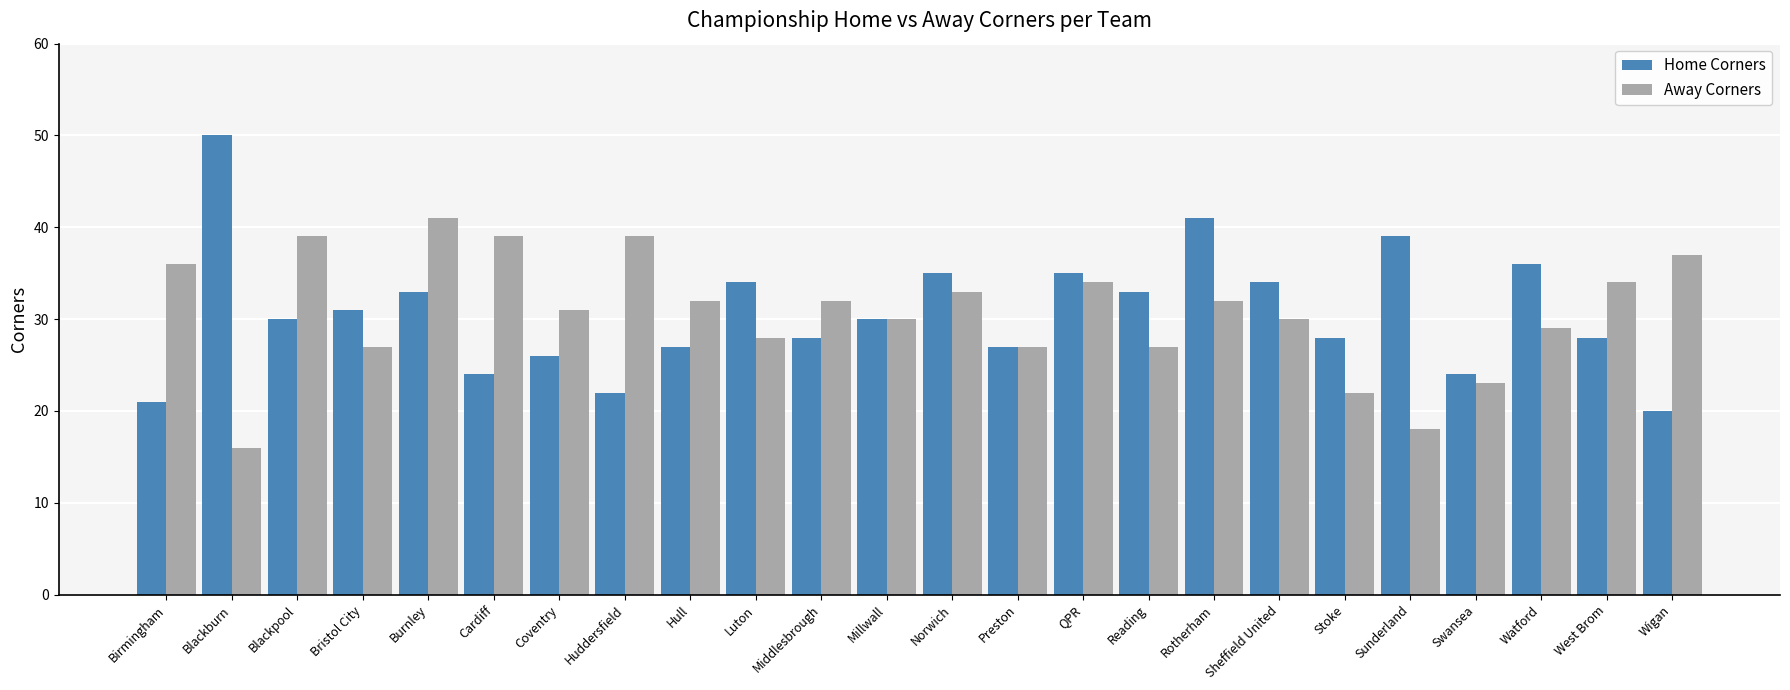

Is the value of Away Corners at Huddersfield greater than the value of Home Corners at West Brom?

Yes